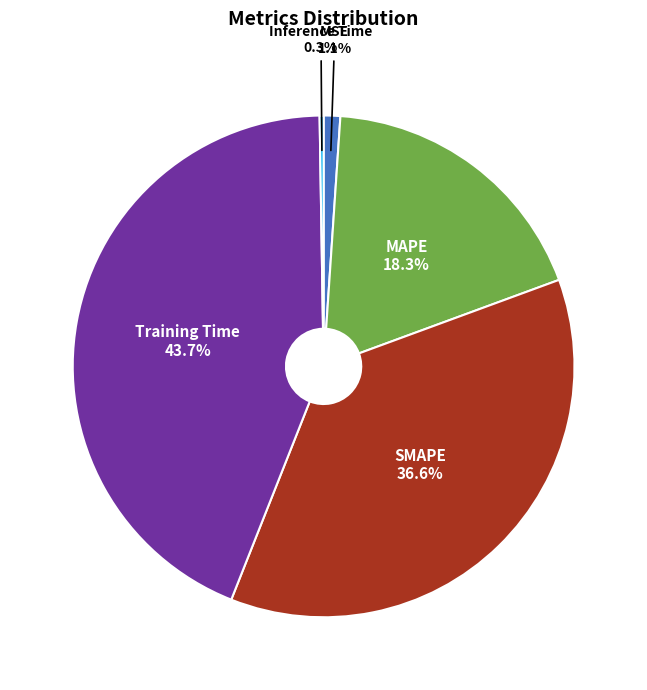

Is there a majority slice in this chart?

No